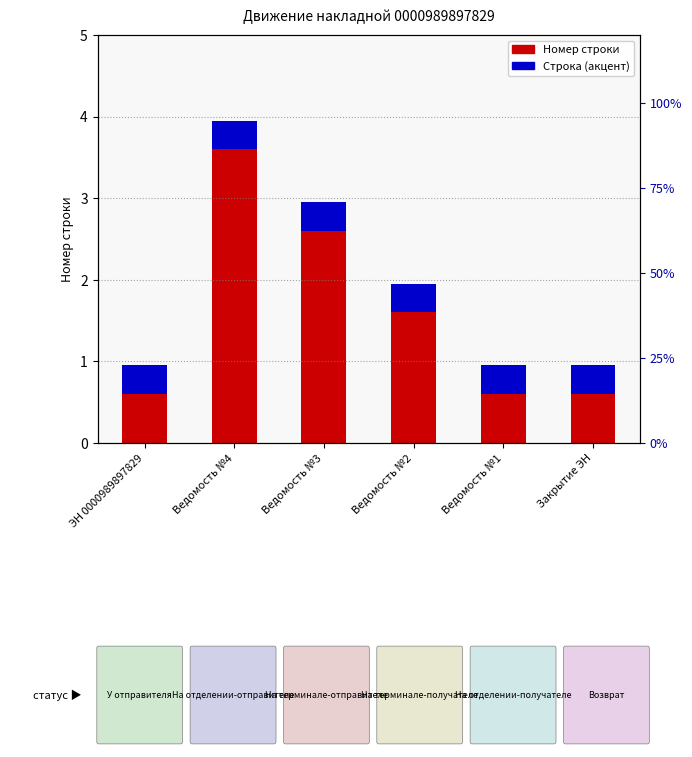

How many values in the Номер строки series are below 1?

3